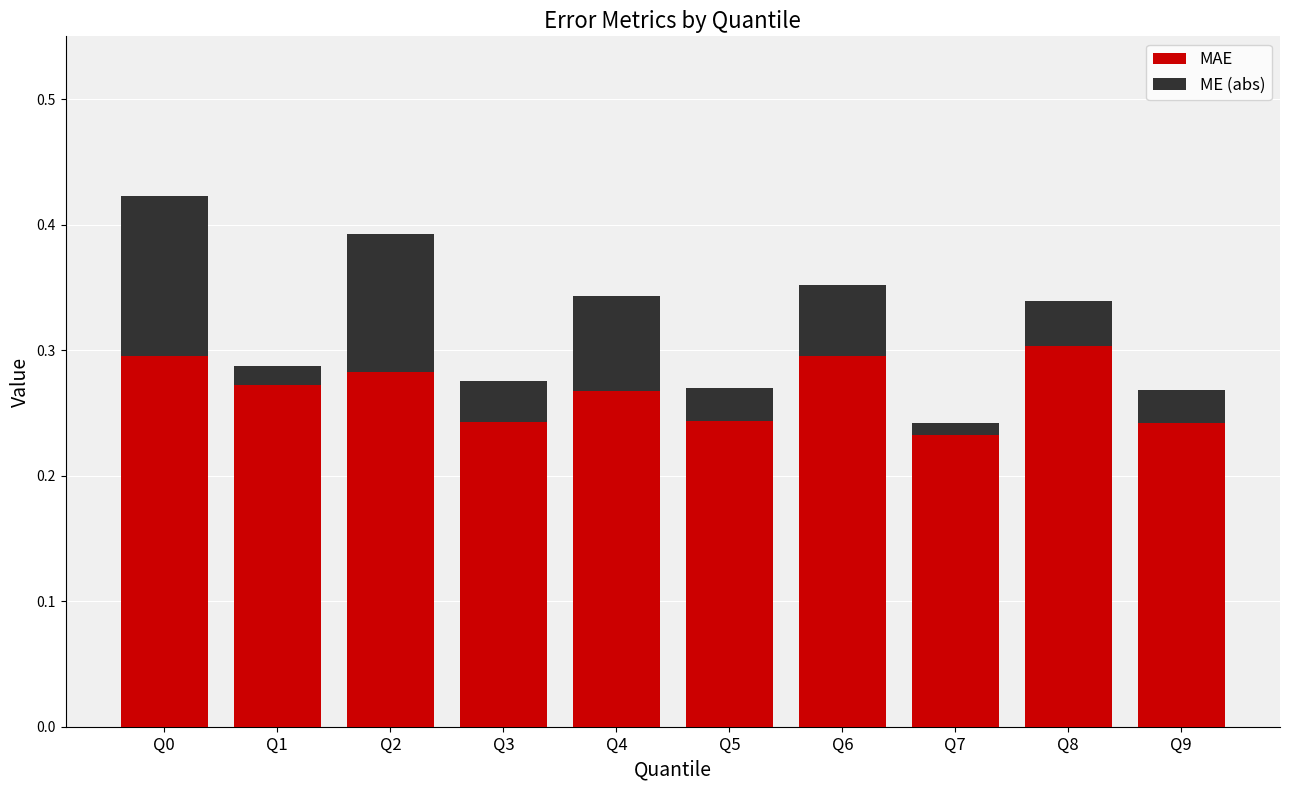

What is the total value across all series at Q0?

0.4